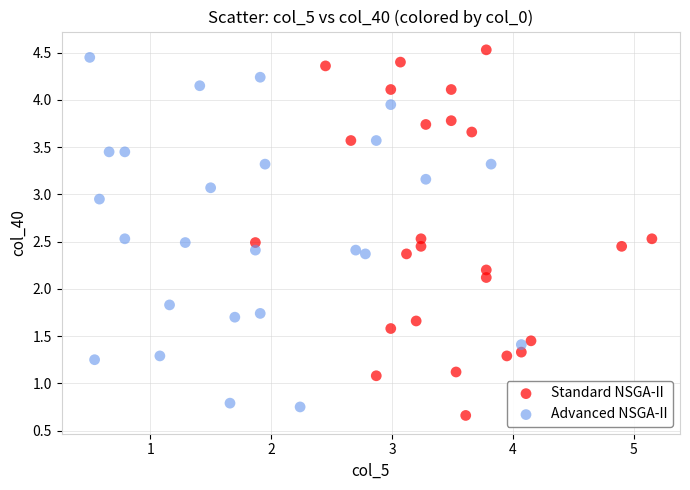

What are all the series names shown in the legend?

Standard NSGA-II, Advanced NSGA-II